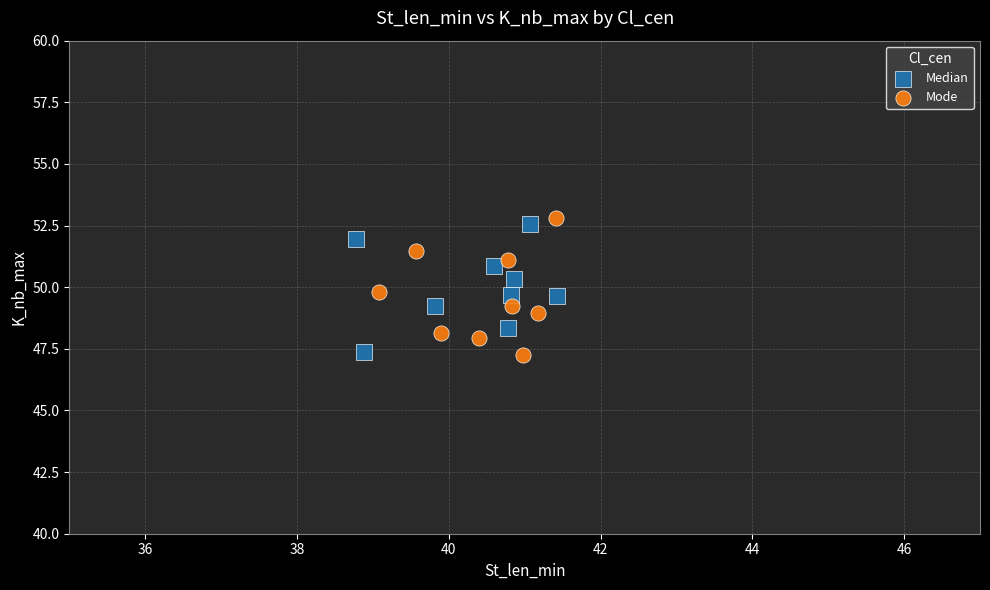

Which series has the largest Y range (max minus min)?

Mode